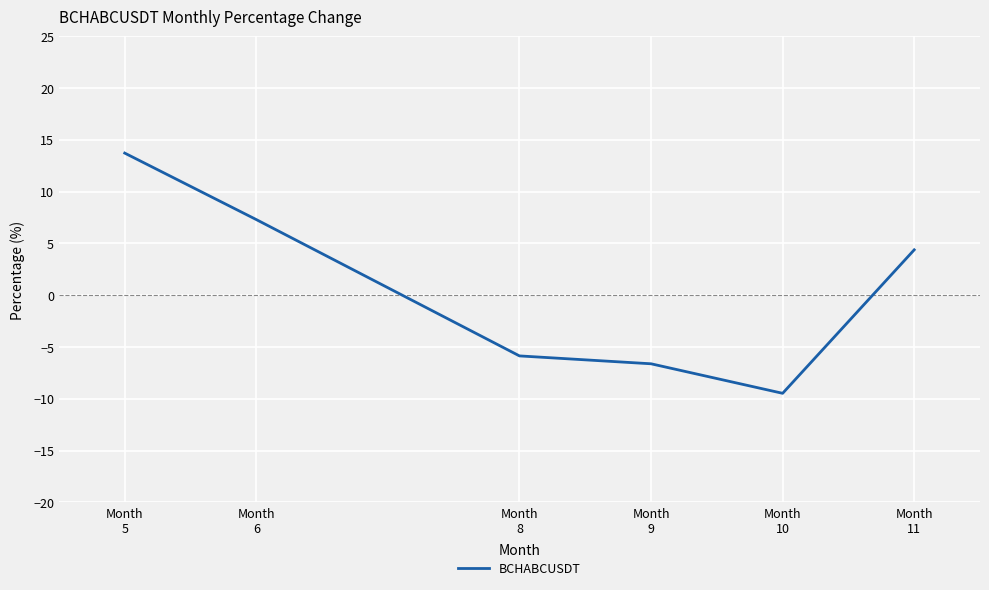

At which category does the chart reach its minimum across all series?

Month
10